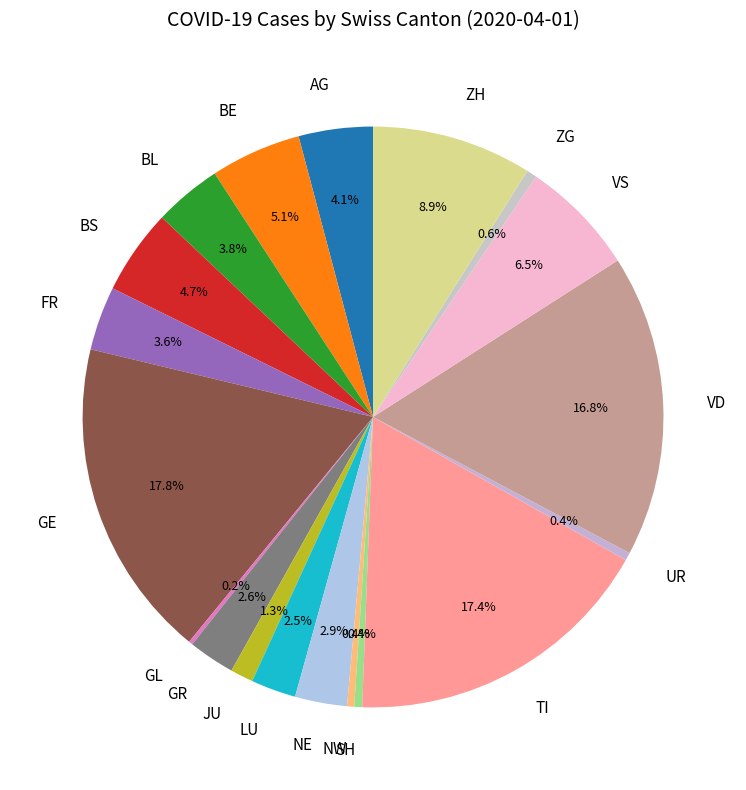

Is there a majority slice in this chart?

No